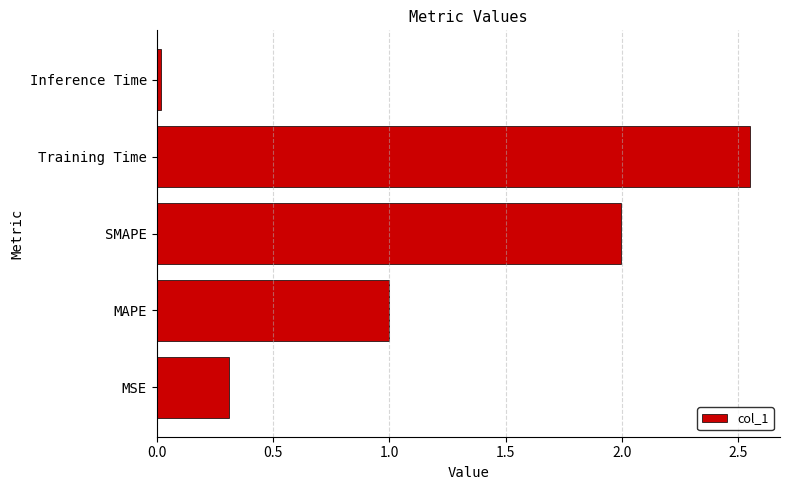

Rank the categories by value from lowest to highest.

Inference Time, MSE, MAPE, SMAPE, Training Time